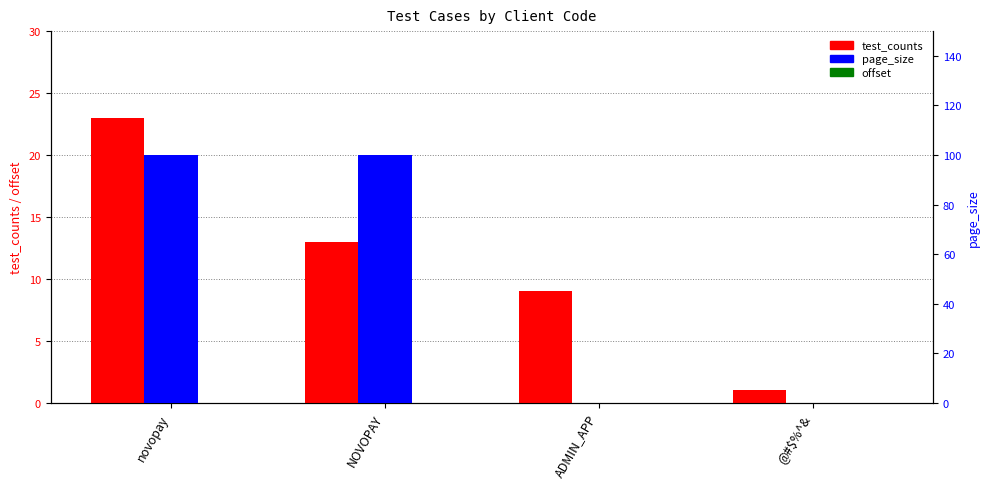

List the labels in order of test_counts value, largest first.

novopay, NOVOPAY, ADMIN_APP, @#$%^&